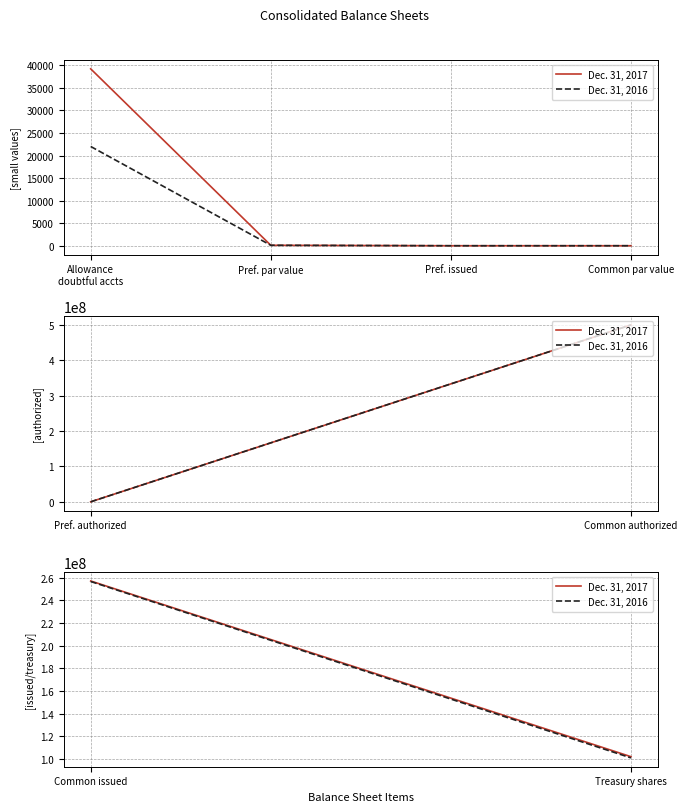

Which category has the highest value in the Dec. 31, 2017 series?

Allowance
doubtful accts